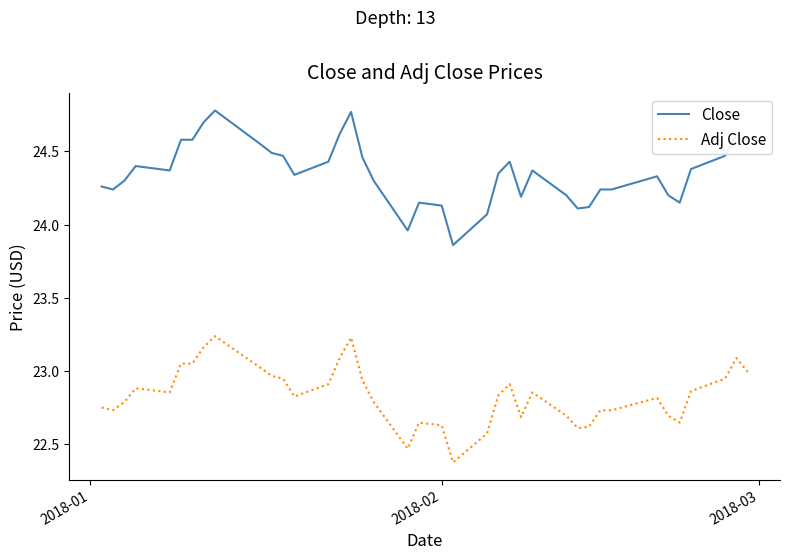

Which series has the widest spread of values?

Close